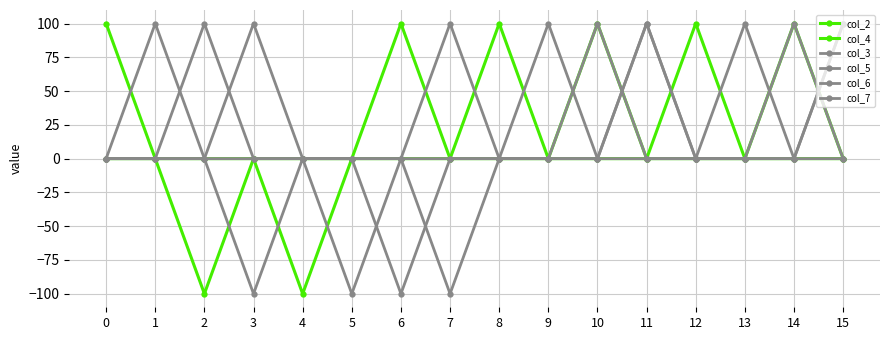

How many lines are shown in the chart?

6